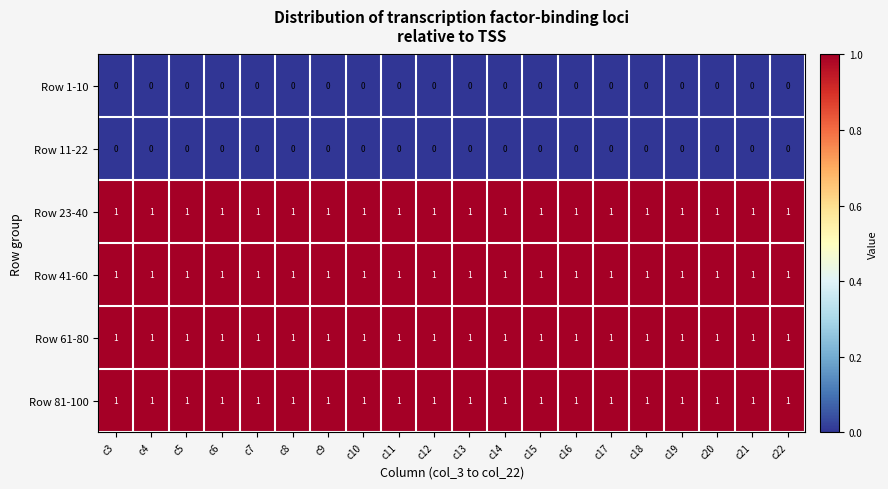

What is the spread (max minus min) of values at c7?

1